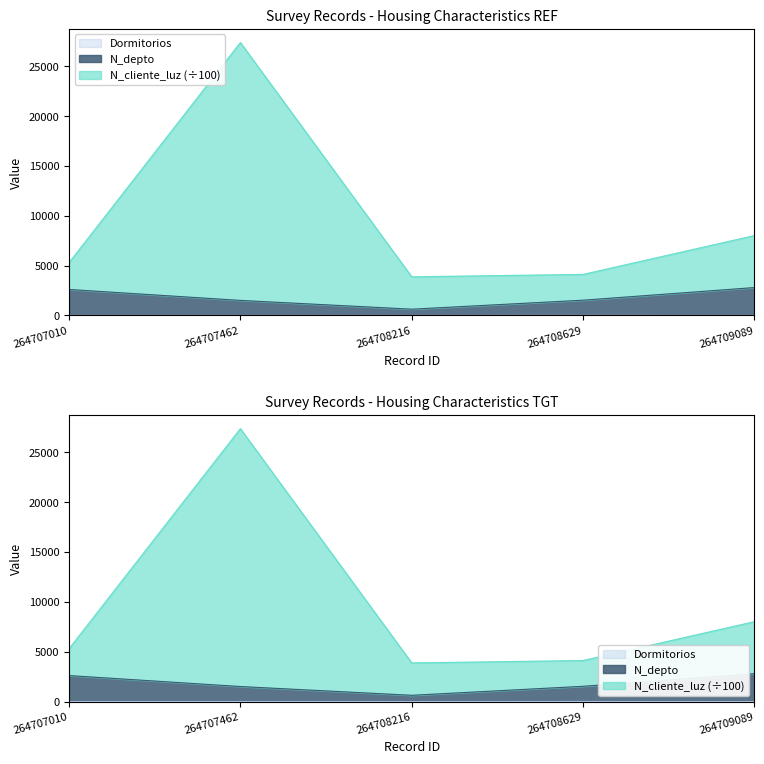

What value does the Dormitorios series have at 264709089?

1.0